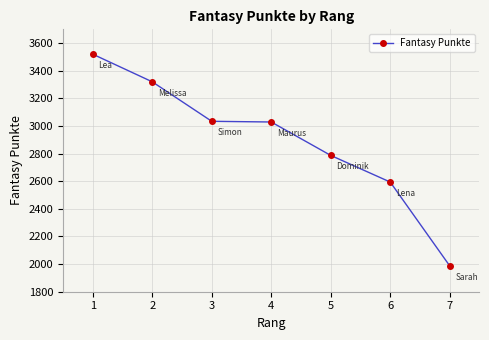

Between 2 and 3, which is larger?

2